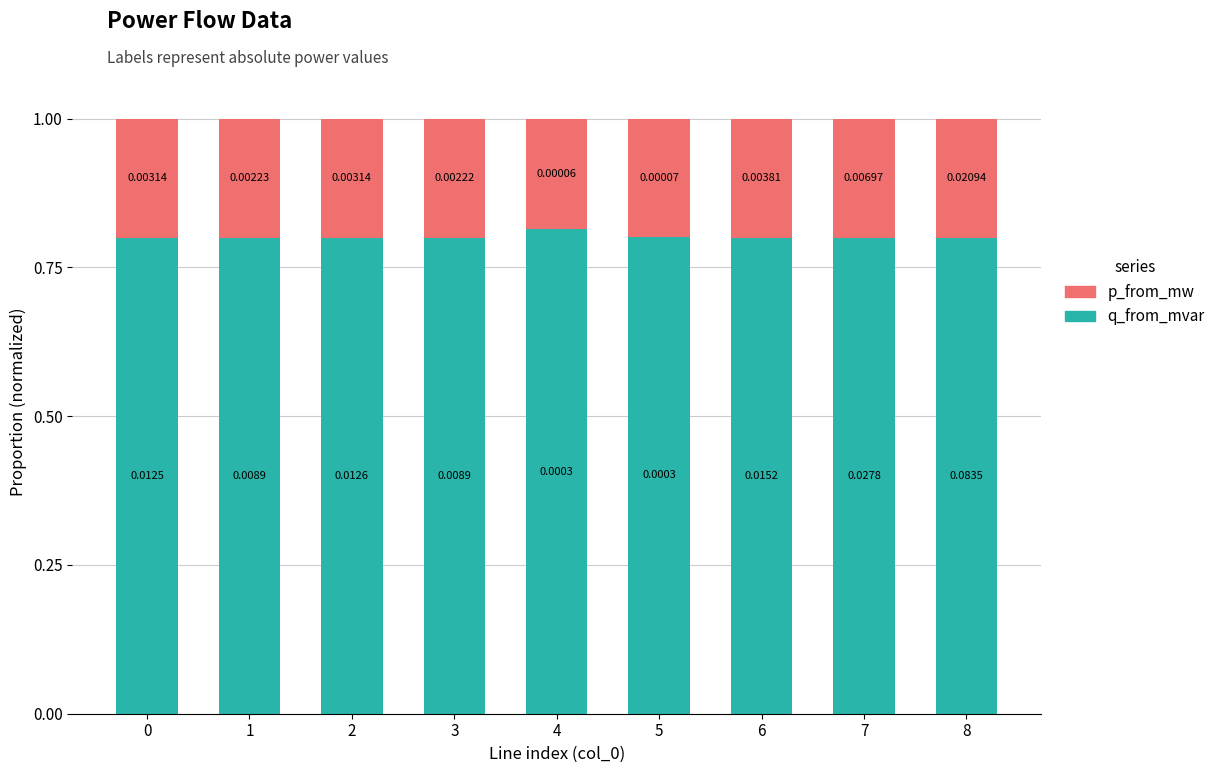

Are the bars horizontal?

No